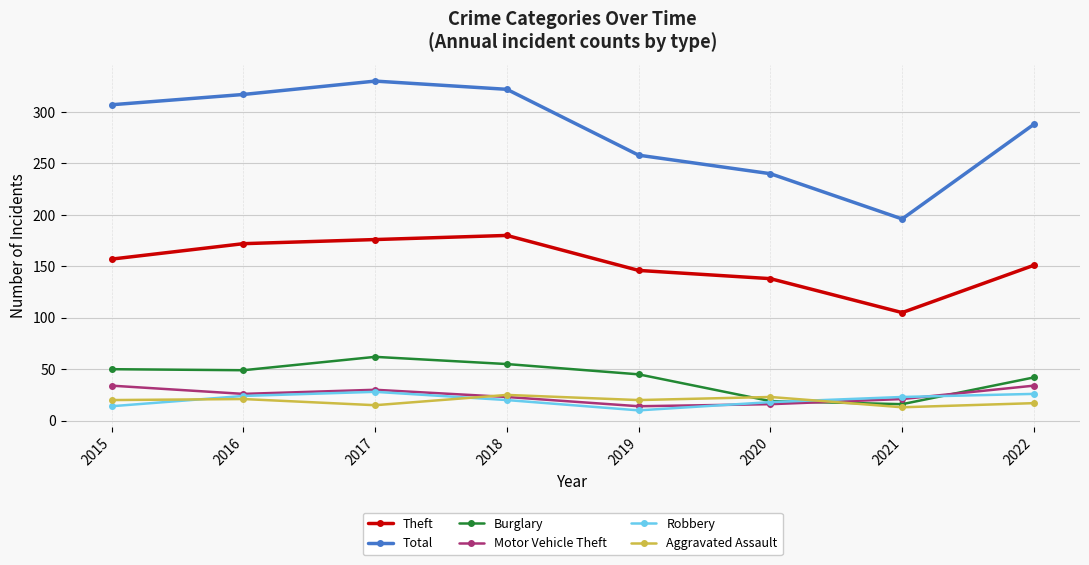

What is the value of the Theft point at the 5th from the left?

146